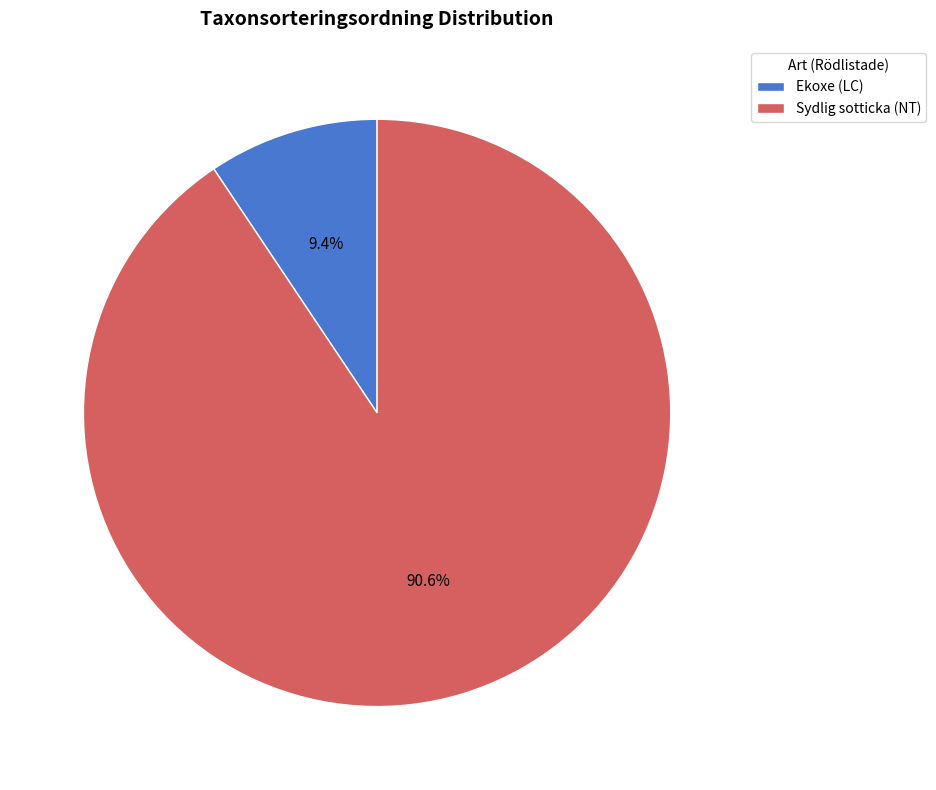

Which slice is the largest?

Sydlig sotticka (NT)